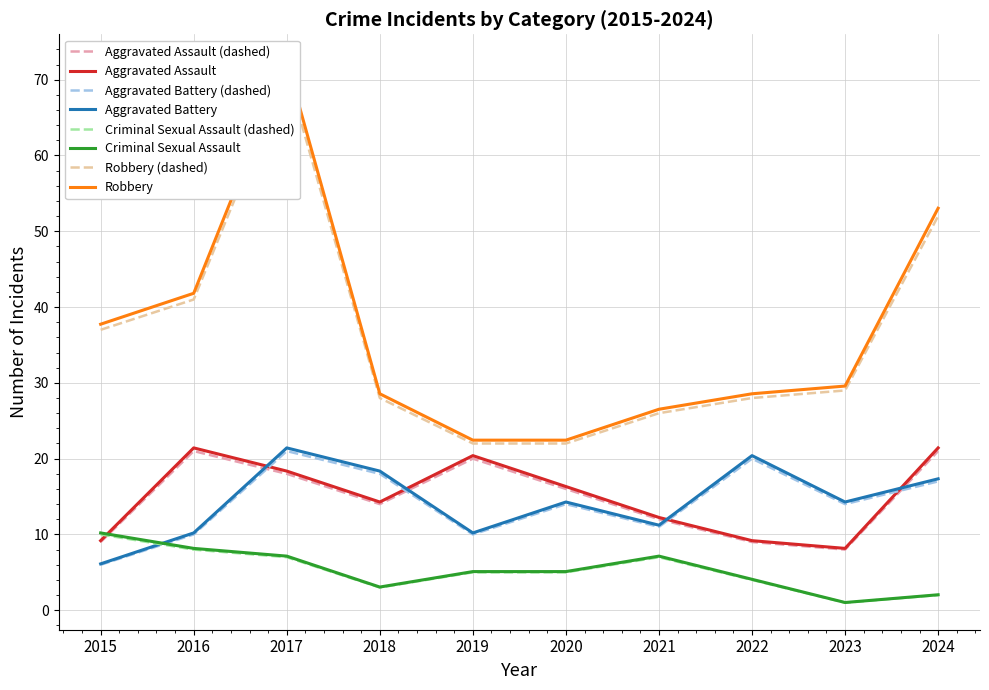

Which series has the largest total across all categories?

Robbery